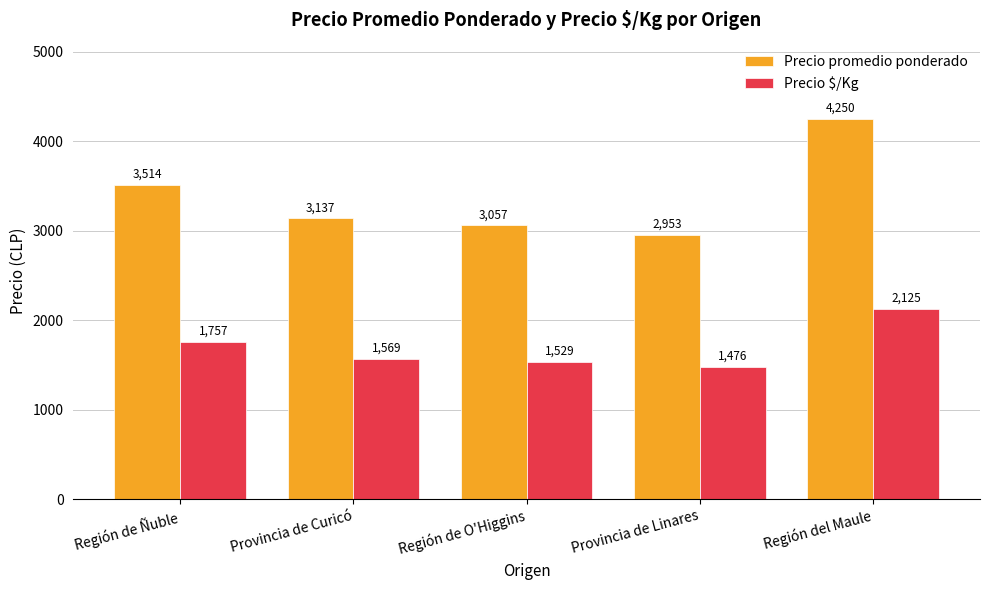

Does the chart contain any negative values?

No